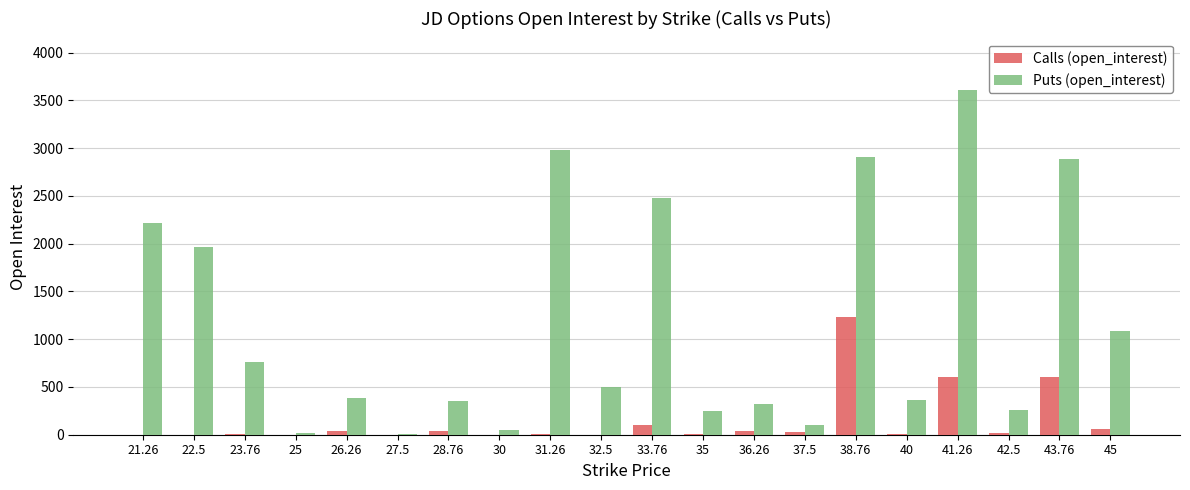

Between 21.26 and 42.5, which series saw the biggest shift?

Puts (open_interest)